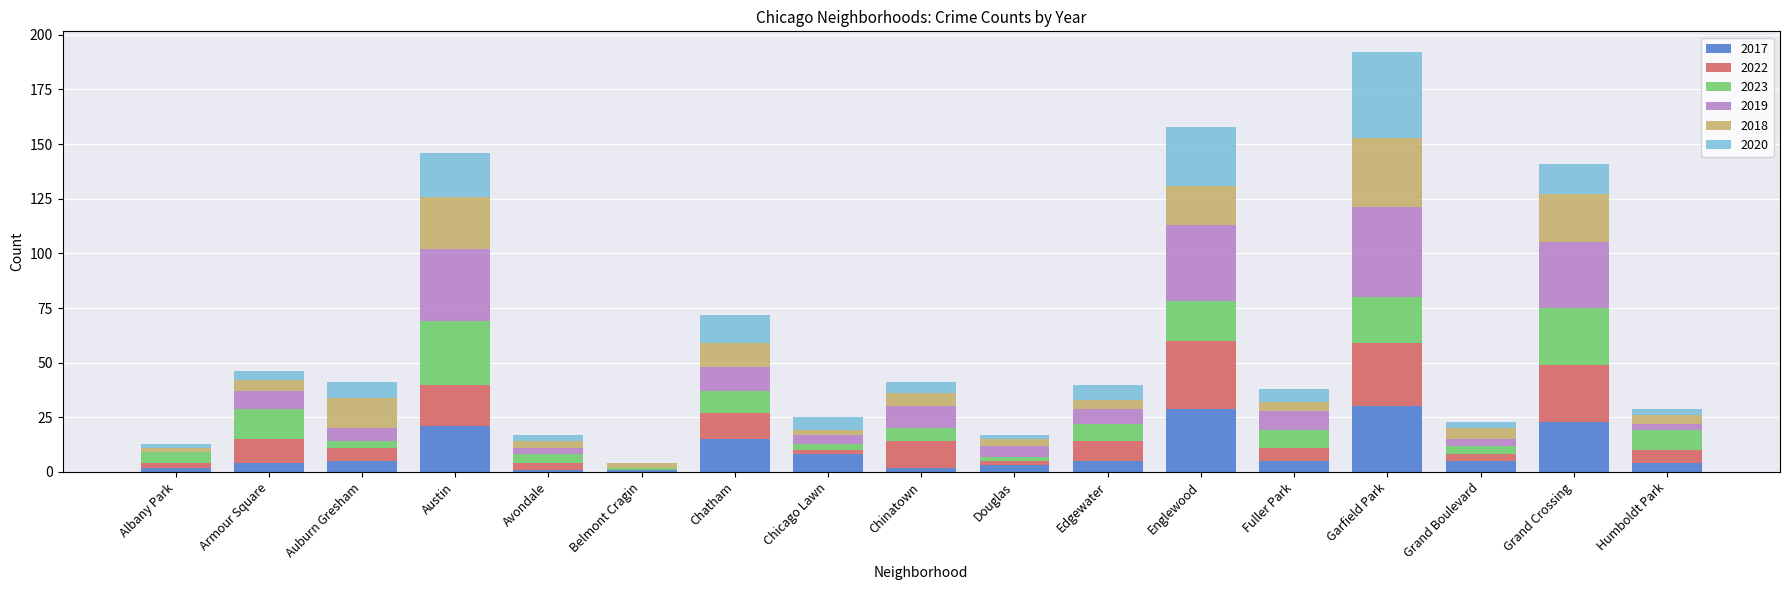

What is the sum of all 2017 values?

163